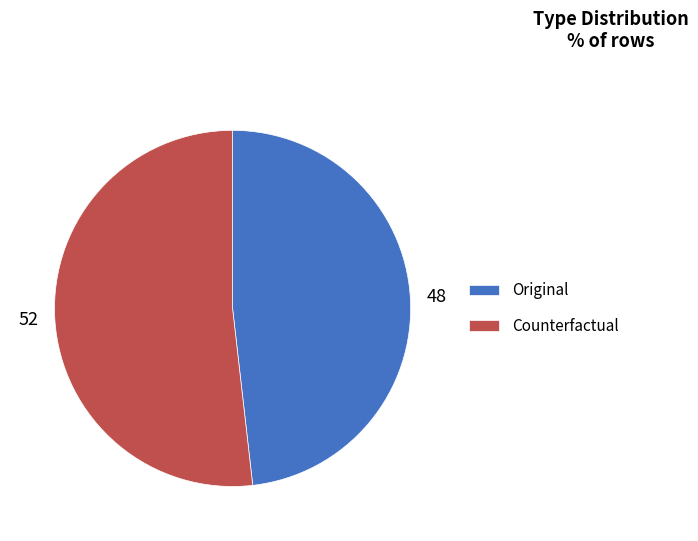

Which category accounts for the majority?

Counterfactual